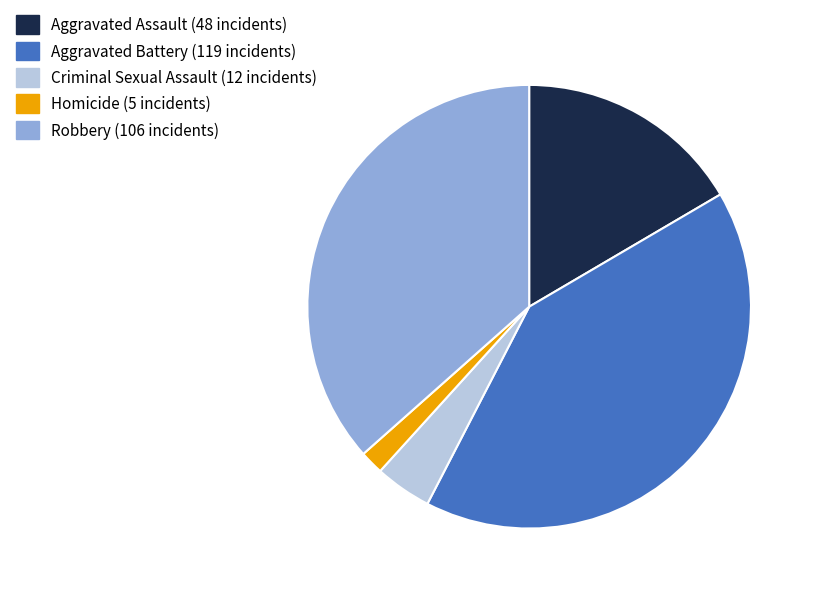

Is it true that Aggravated Battery is 49% of the pie?

False